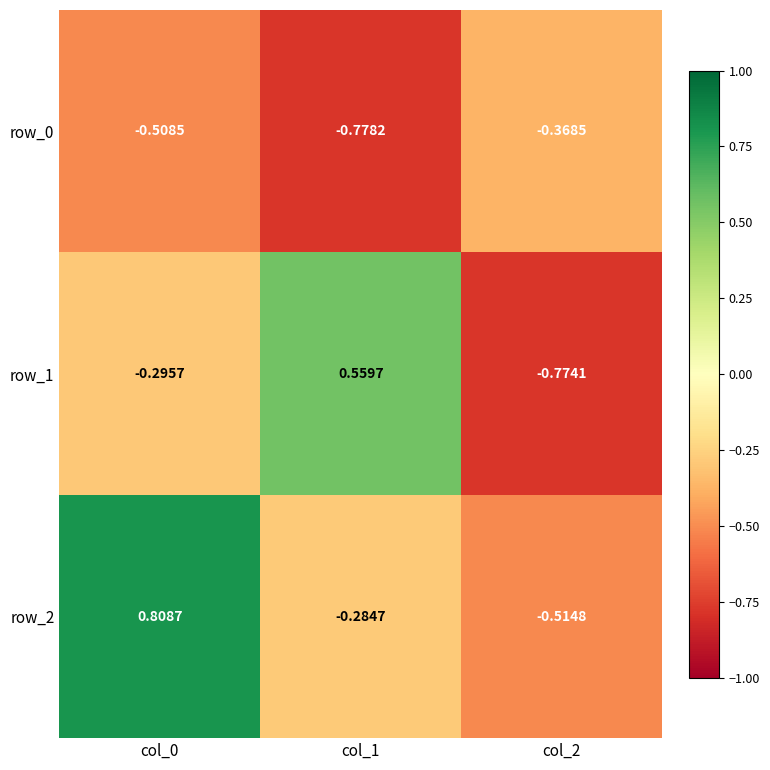

Count the row_1 values in the range 0 to 1.

1